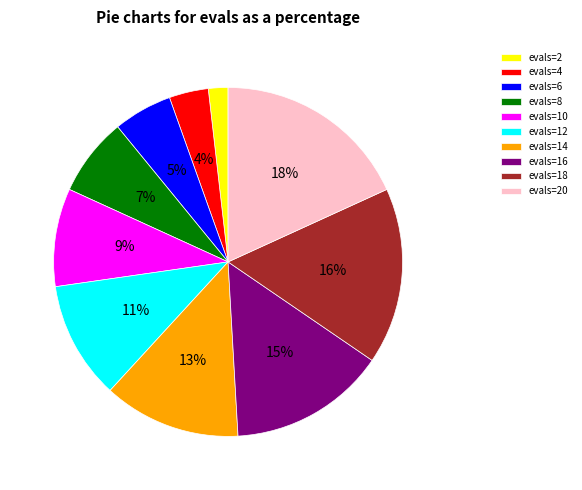

Count the number of slices in the pie.

10